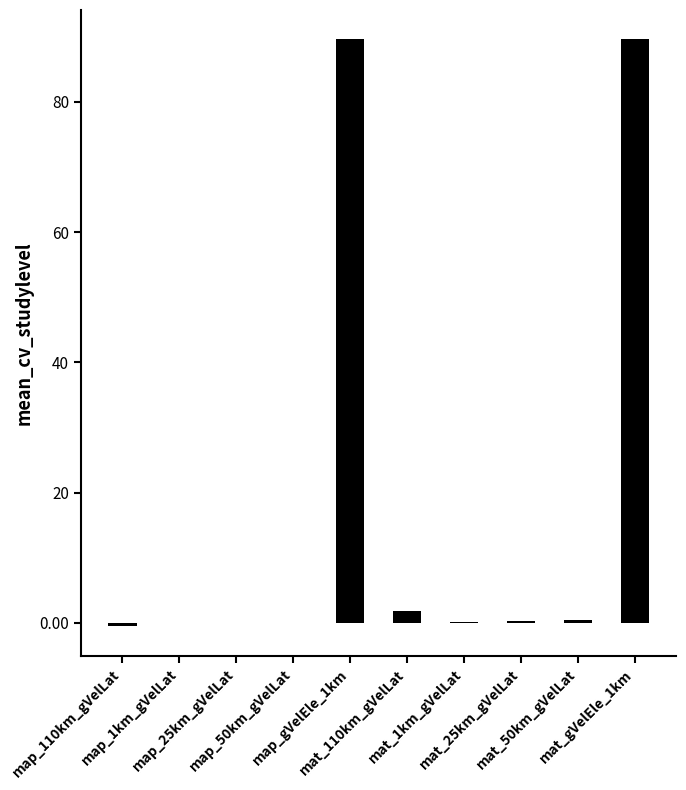

What is the maximum value shown in the chart?

89.6